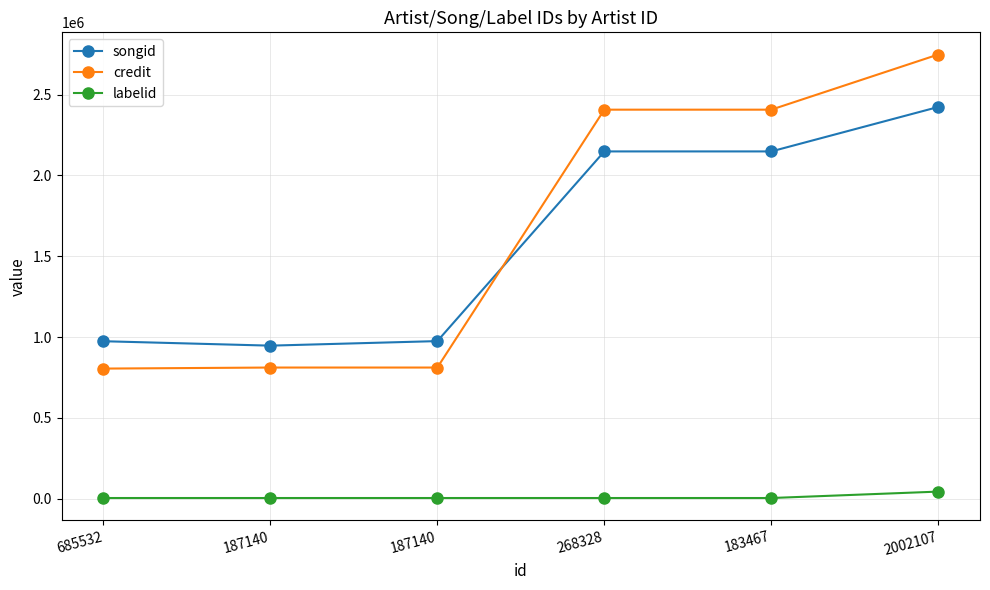

What is the sum of all labelid values?

70742